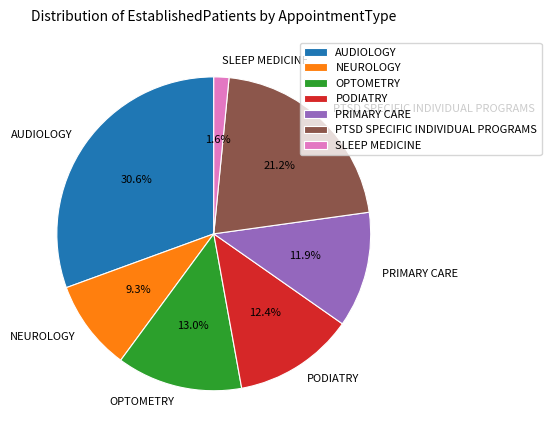

What percentage is NOT represented by PRIMARY CARE?

88.1%